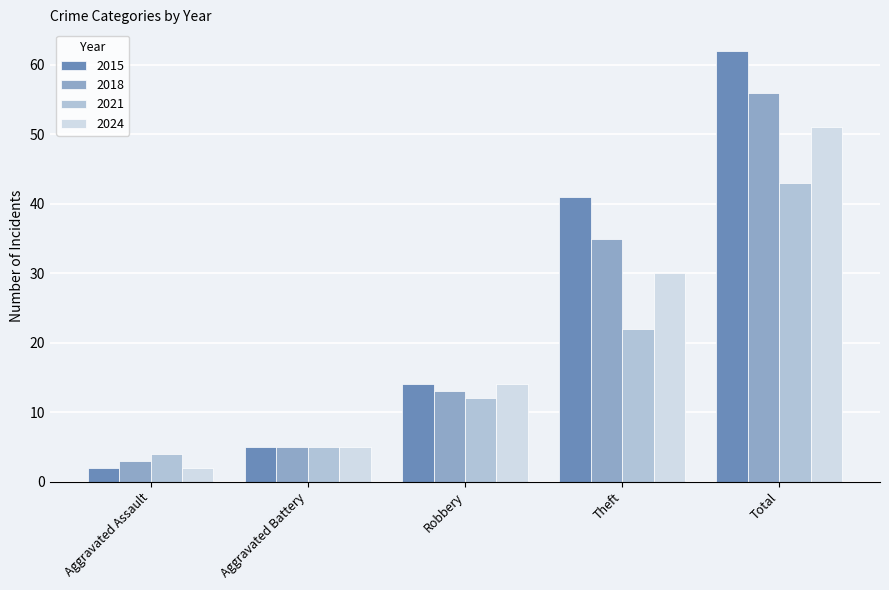

Does the chart contain stacked bars?

No